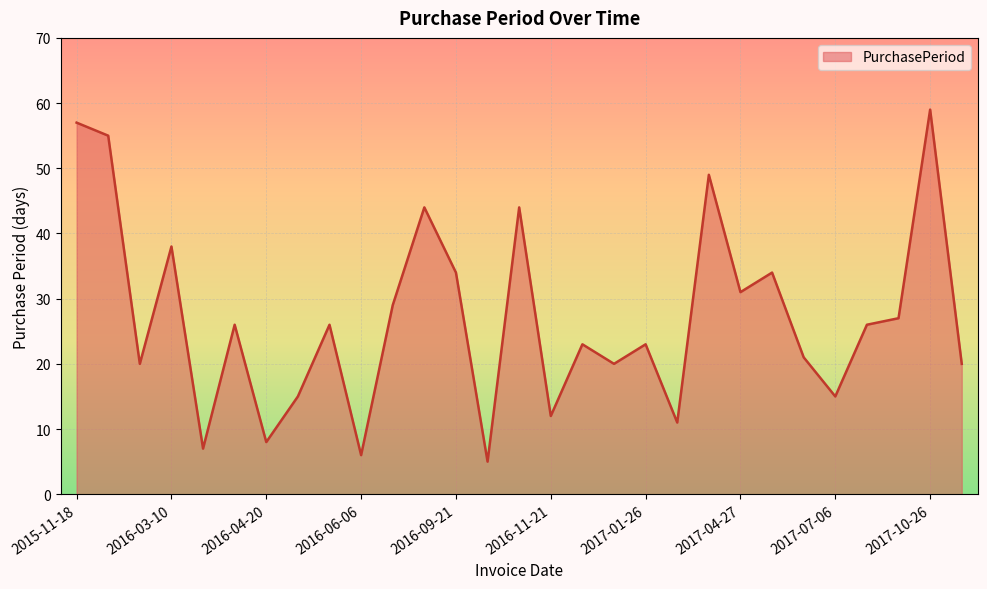

What is the difference between the maximum and minimum values?

54